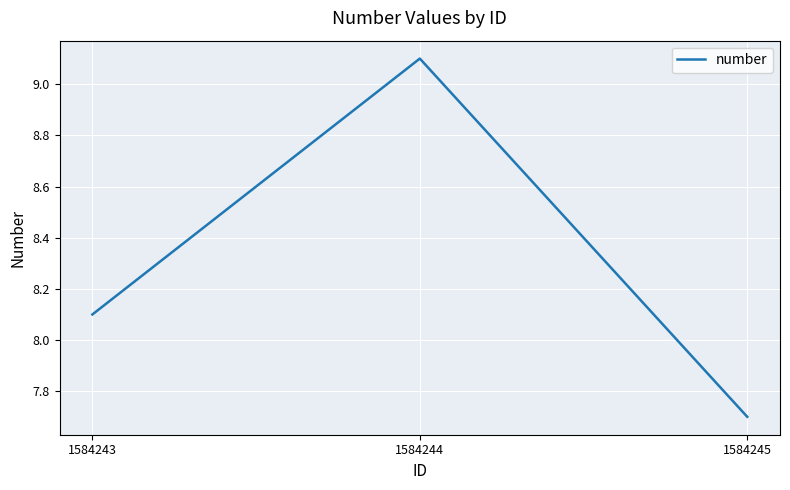

What is the maximum value shown in the chart?

9.1